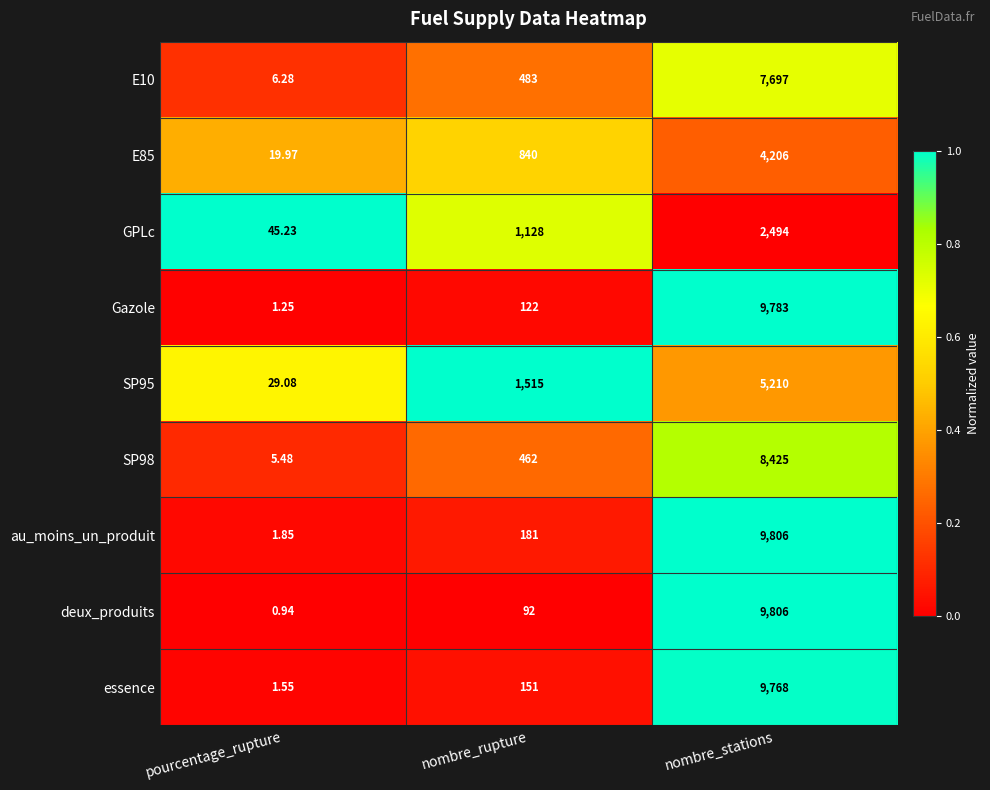

At which label is GPLc closest to 1269?

nombre_rupture